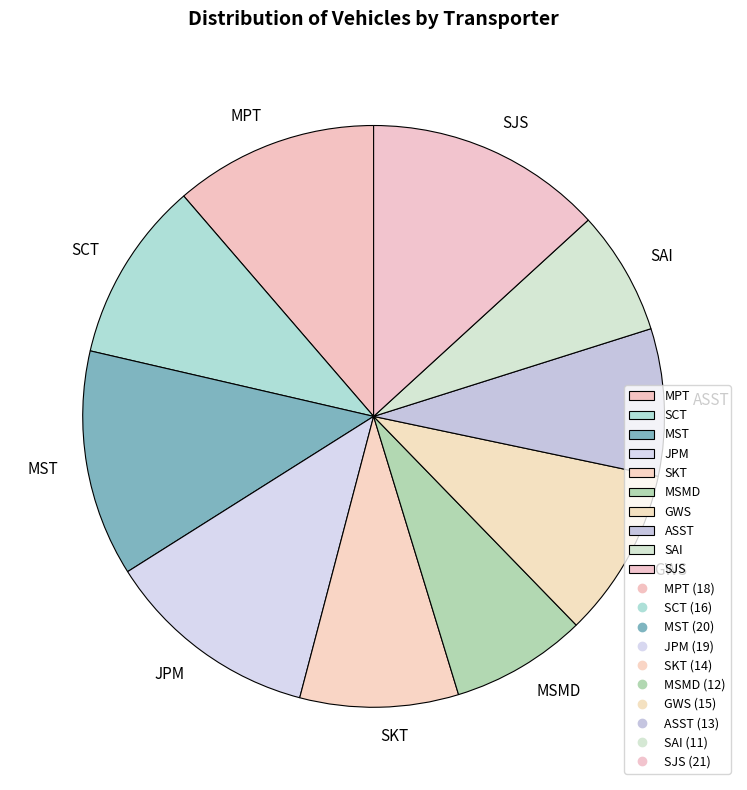

Which category has the smallest portion of the pie?

SAI